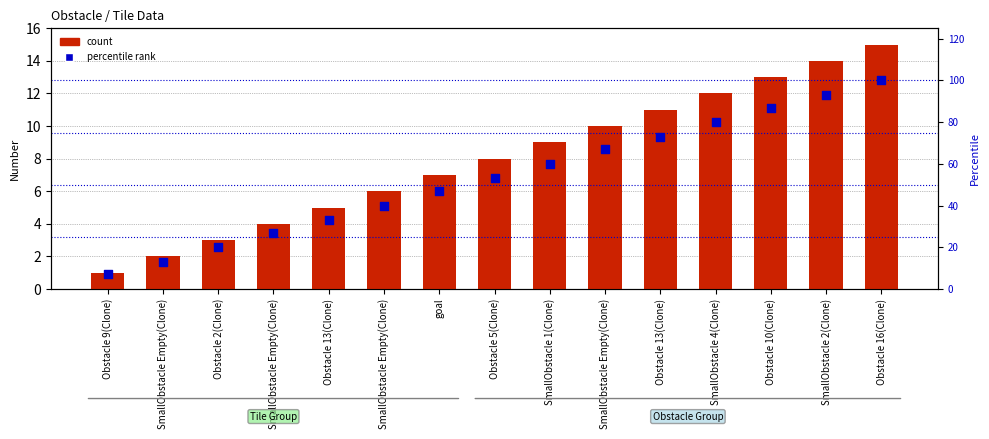

Which series reaches the minimum Y coordinate?

count